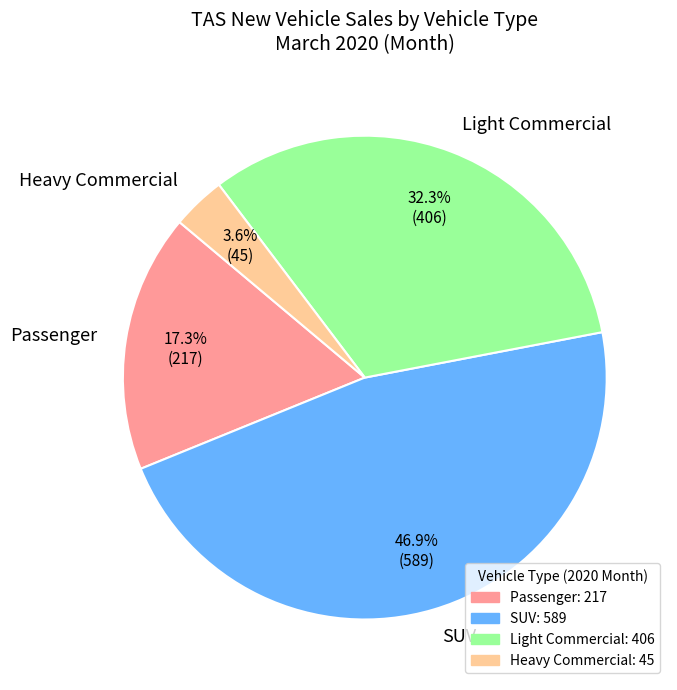

Is it true that SUV is 47% of the pie?

True